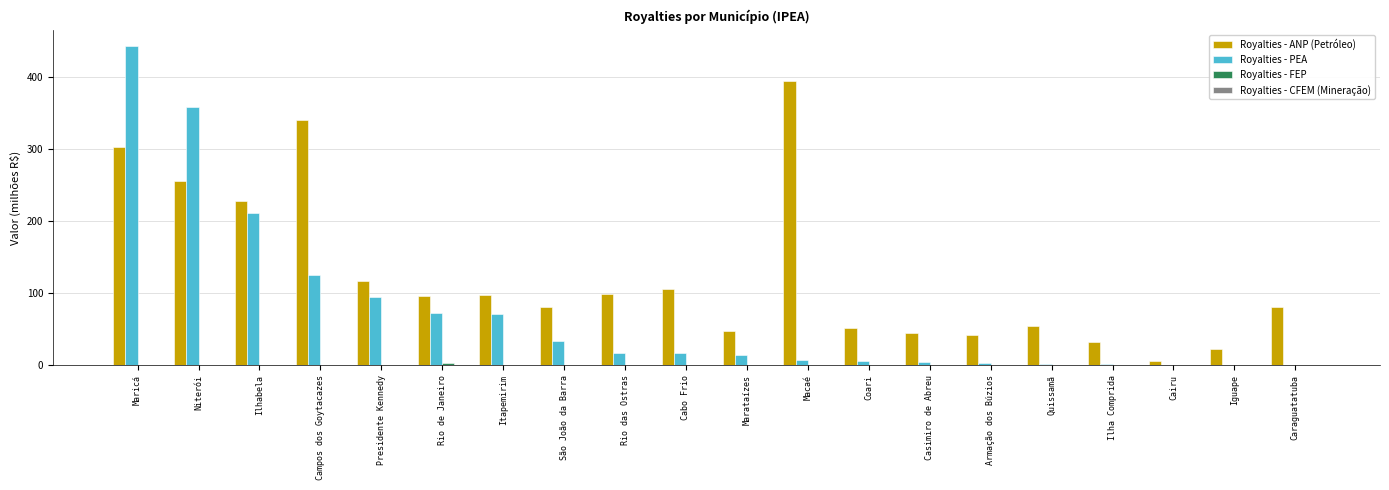

Are the bars horizontal?

No